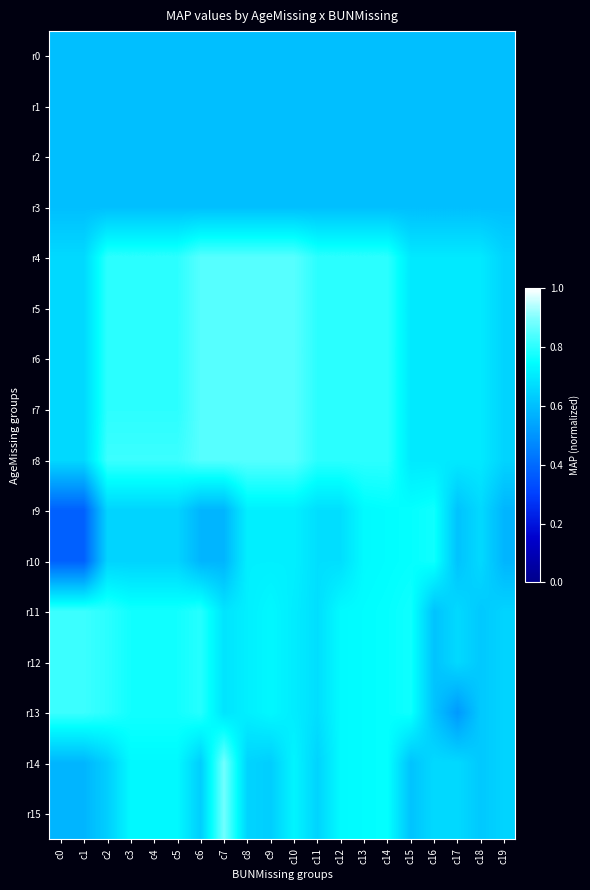

What is the smallest value displayed?

0.4